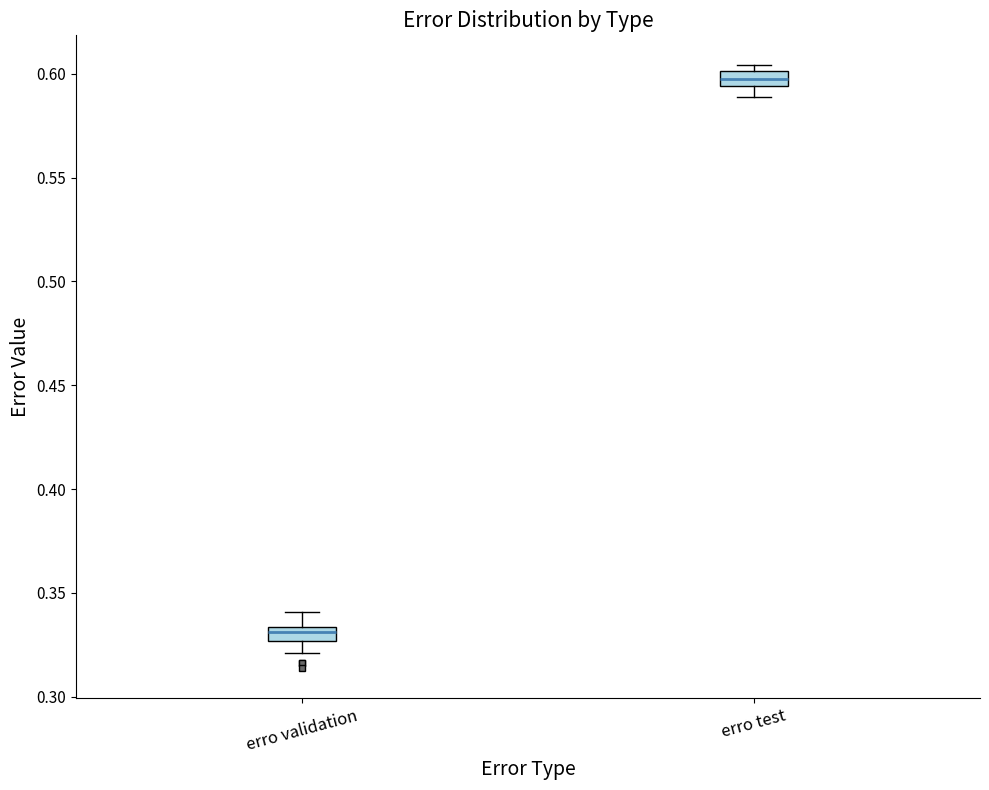

Which box's median line is the highest?

erro test